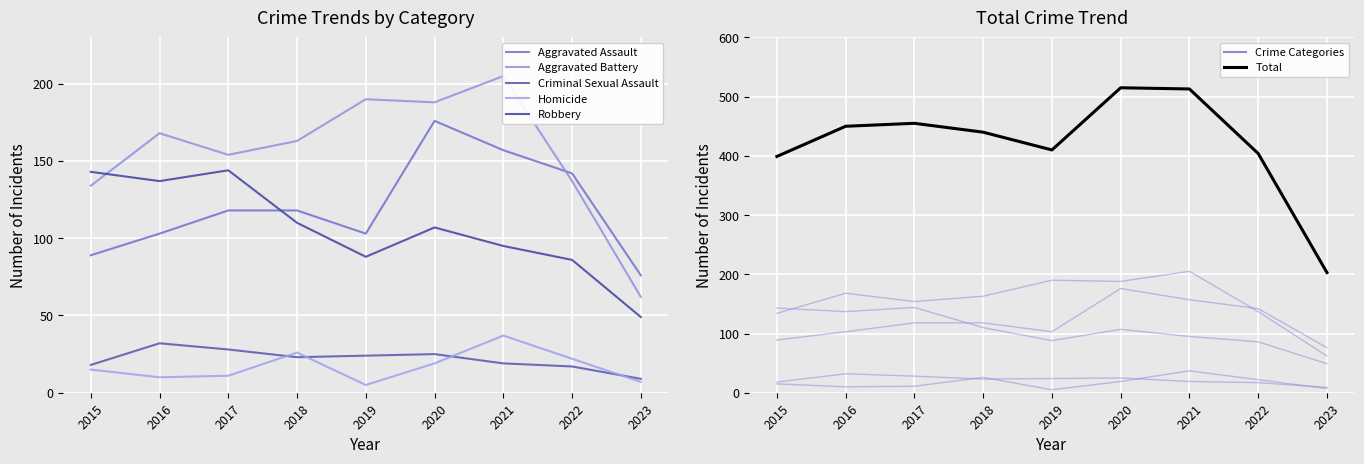

Is it true that Total equals 515 at 2020?

True